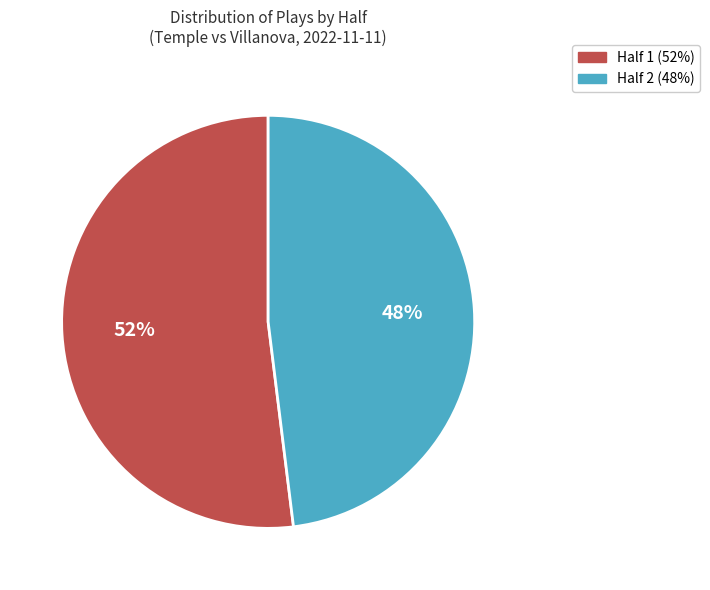

Which slice is the largest?

Half 1